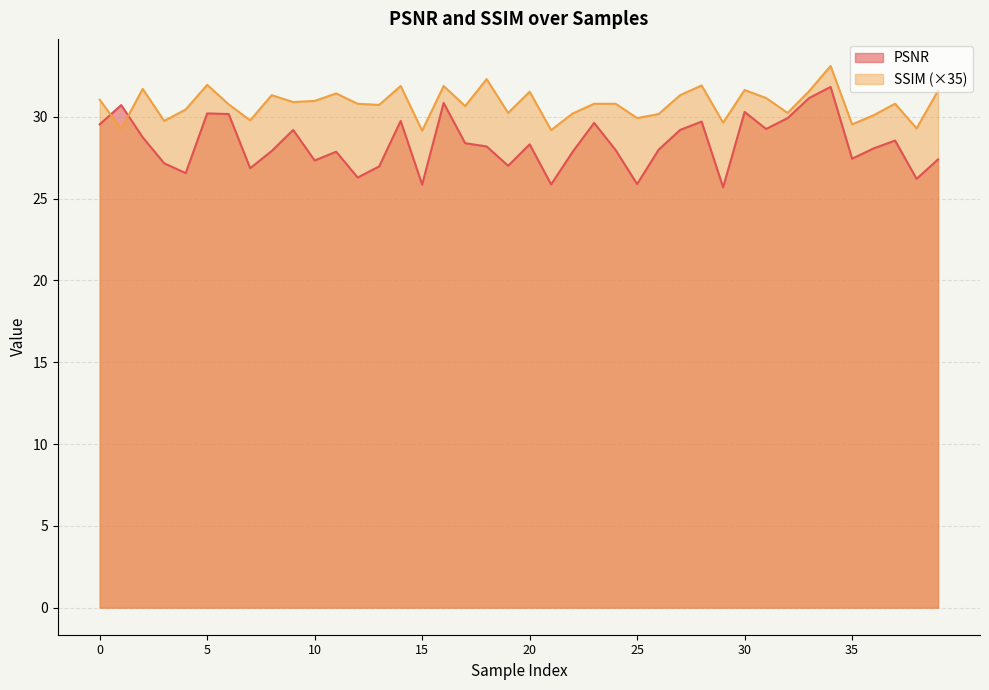

Is the value of PSNR at 0 greater than the value of SSIM at 25?

No